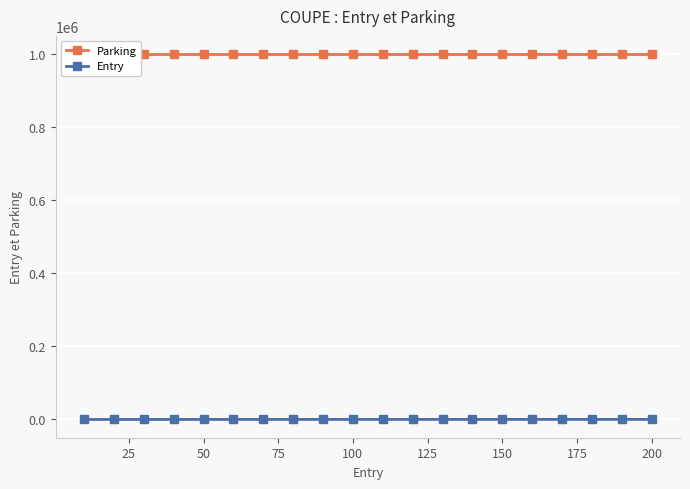

What is the greatest value displayed?

1000000